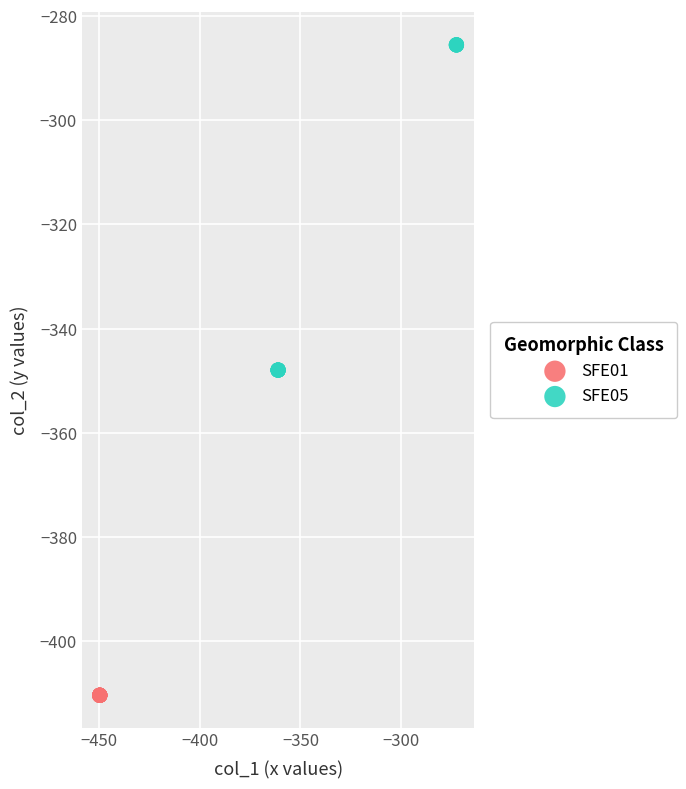

Which series contains the highest Y value?

SFE05